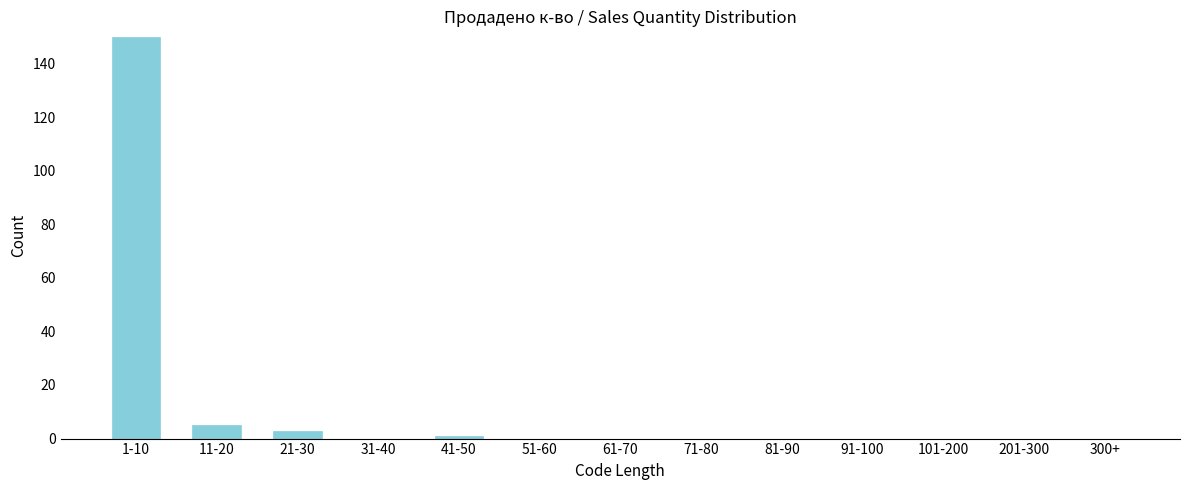

Reading left to right, list all the values displayed in this chart.

1-10=150	11-20=5	21-30=3	31-40=0	41-50=1	51-60=0	61-70=0	71-80=0	81-90=0	91-100=0	101-200=0	201-300=0	300+=0